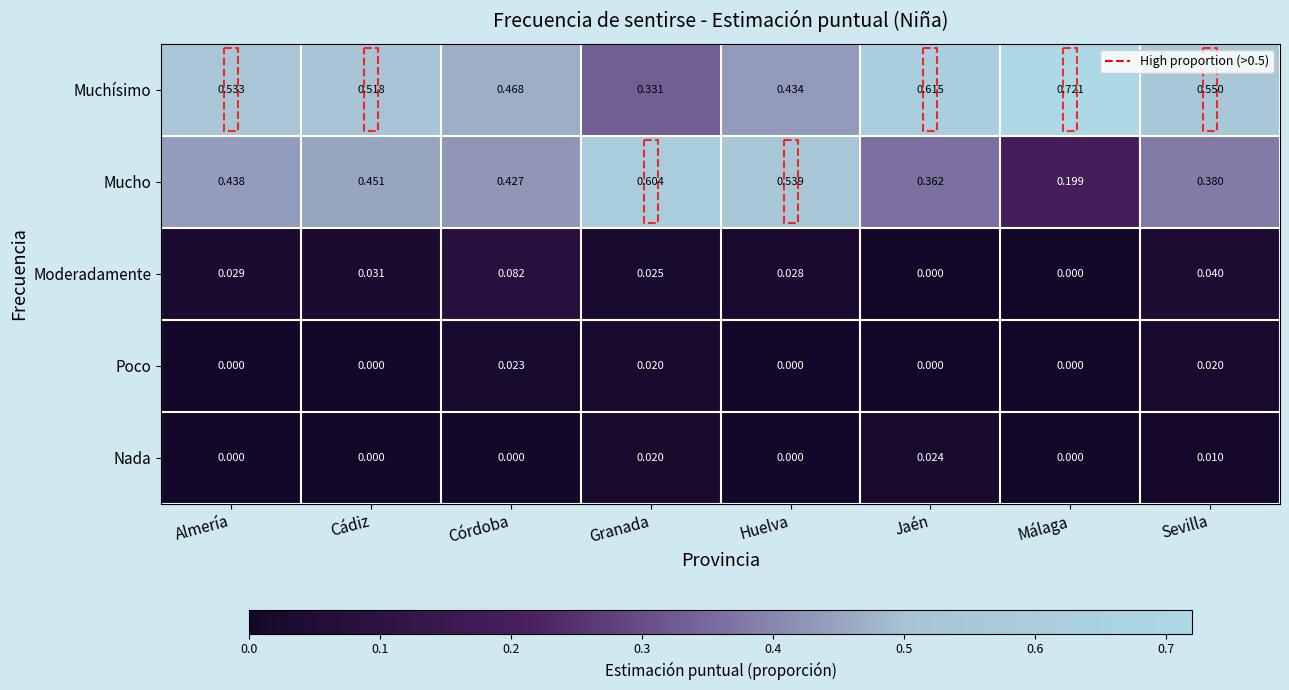

Which series has the largest total across all categories?

Muchísimo